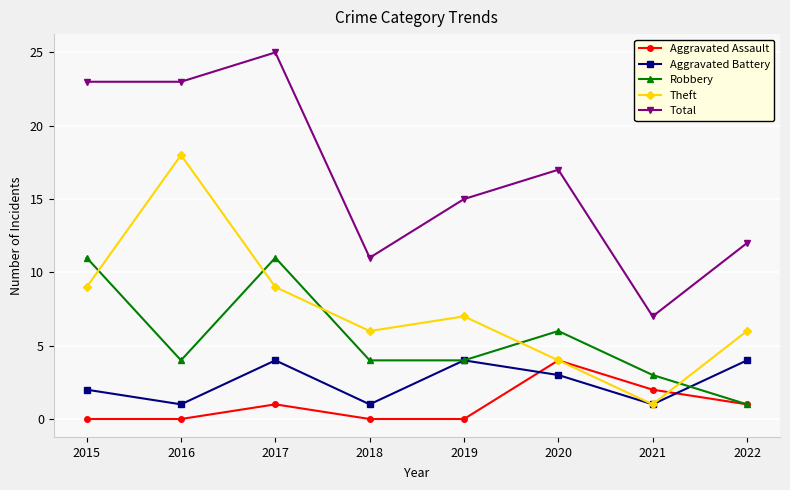

How many interior local peaks does the Robbery series have?

2